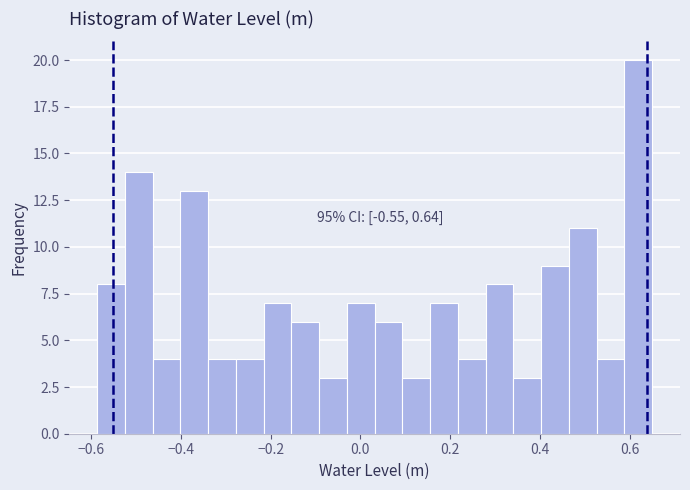

Read against the x-axis, roughly where is the centre of the tallest bar?

0.62